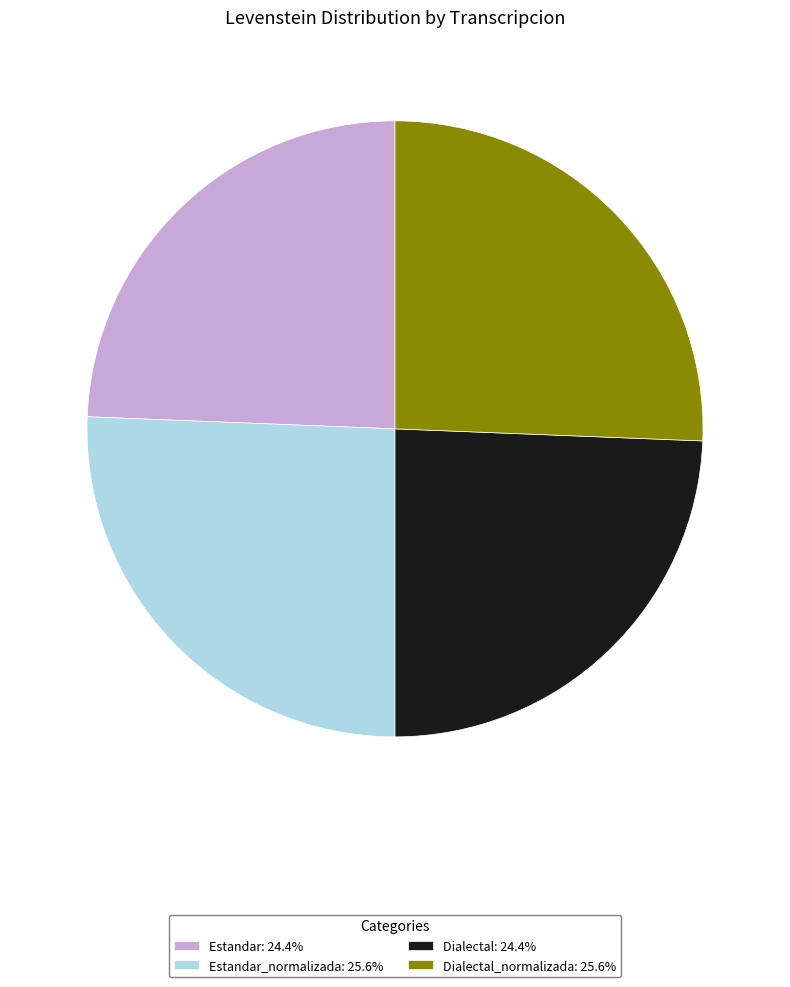

What is the ratio of the value at Dialectal_normalizada: 25.6% to the value at Estandar_normalizada: 25.6%?

1.0